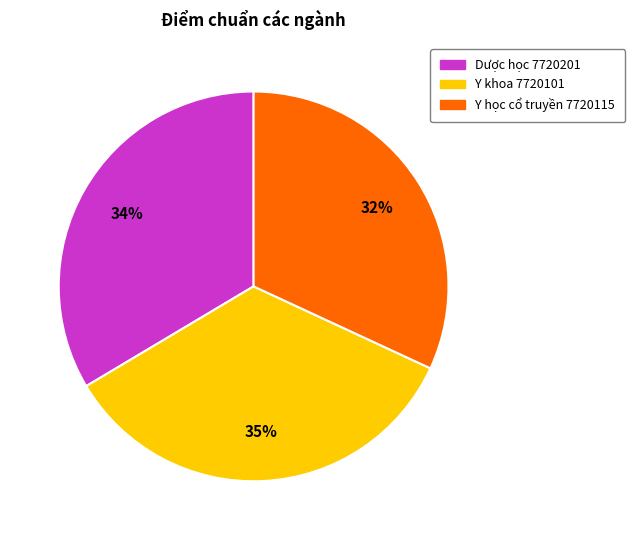

To the nearest percent, what is the difference between the Dược học 7720201 and Y khoa 7720101 slice percentages?

1%